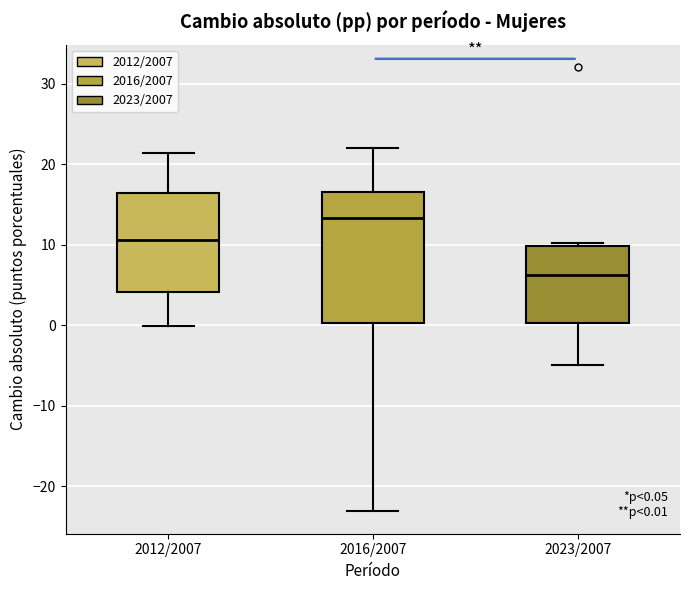

Which box is the tallest, from its lower edge to its upper edge?

2016/2007